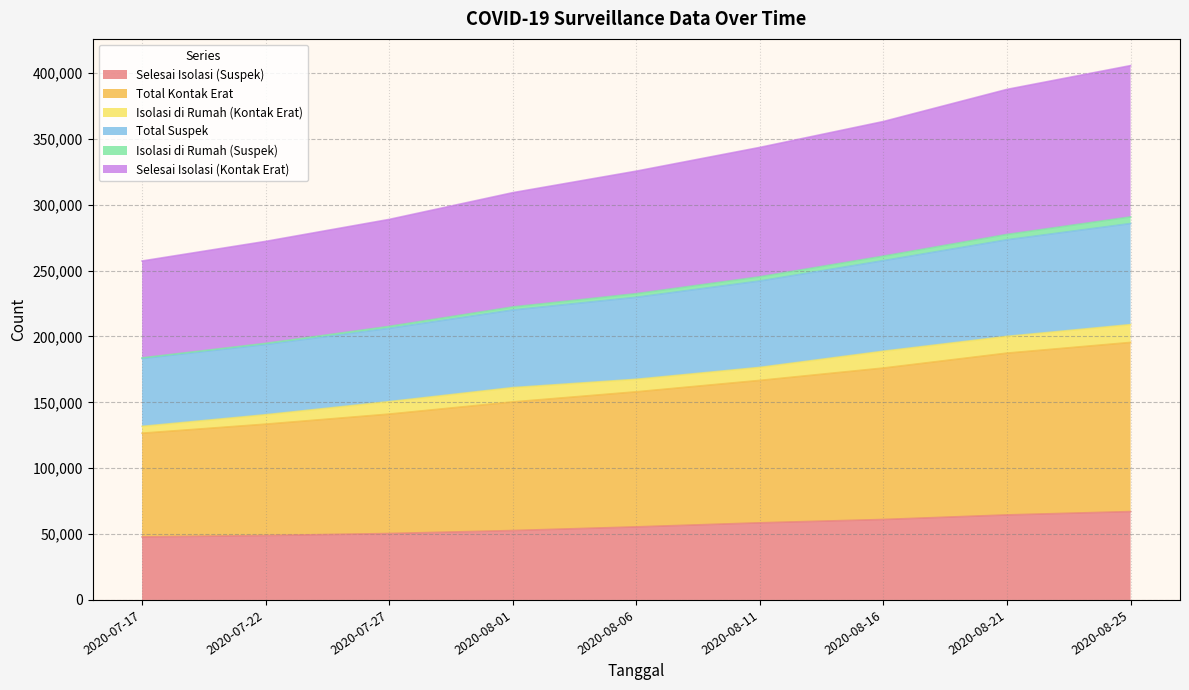

What is the maximum value for Selesai Isolasi (Suspek)?

67057